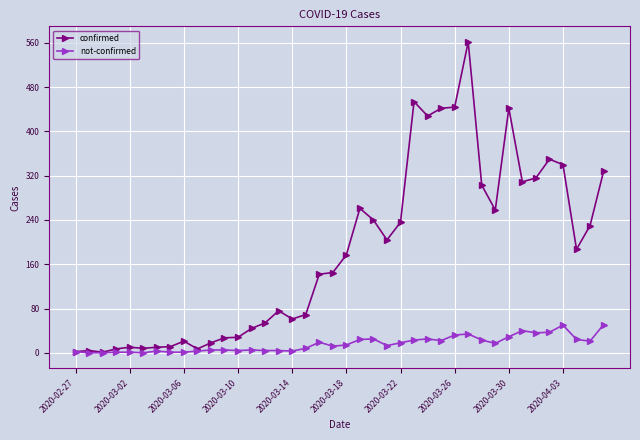

Does the chart have visible grid lines?

Yes